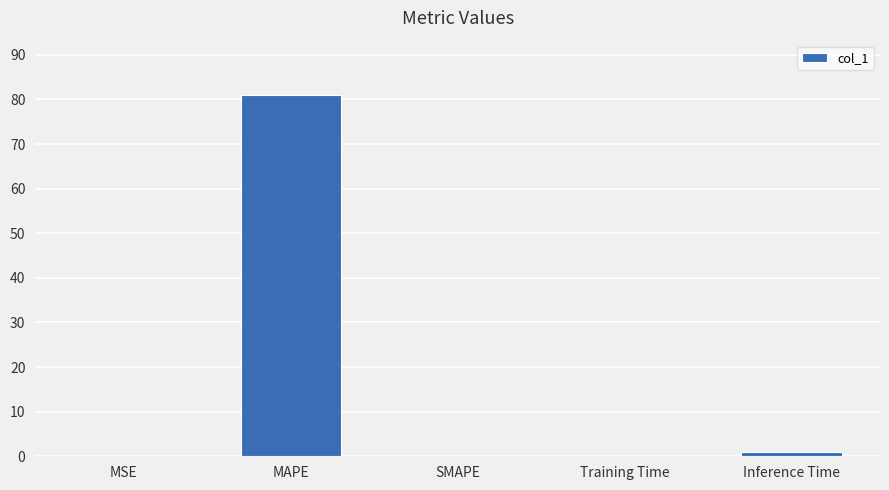

At which label is the value closest to 40?

Inference Time